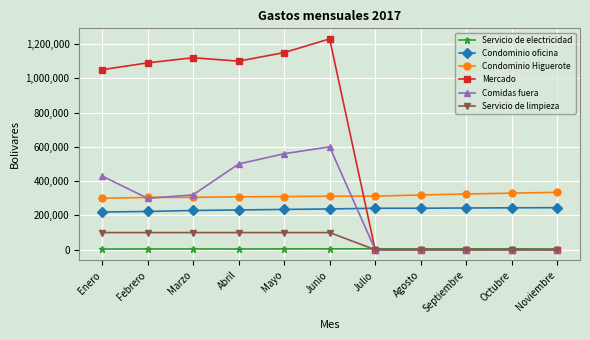

Is the value of Comidas fuera at Septiembre greater than the value of Mercado at Junio?

No